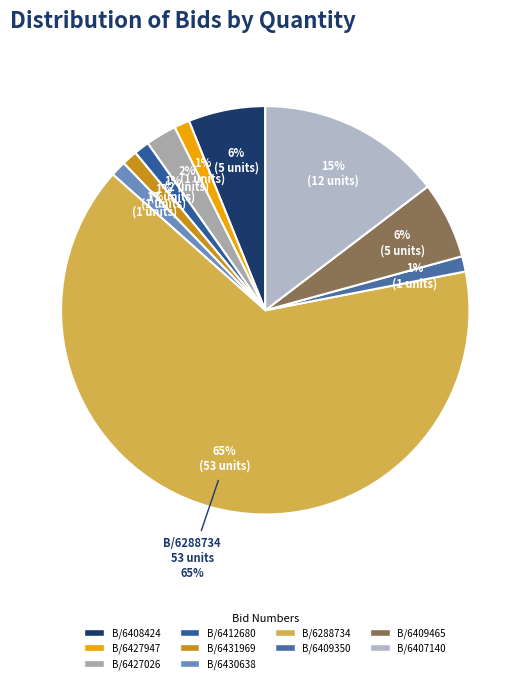

The GEM/2025/B/6288734 slice represents 78% of the pie. True or false?

False